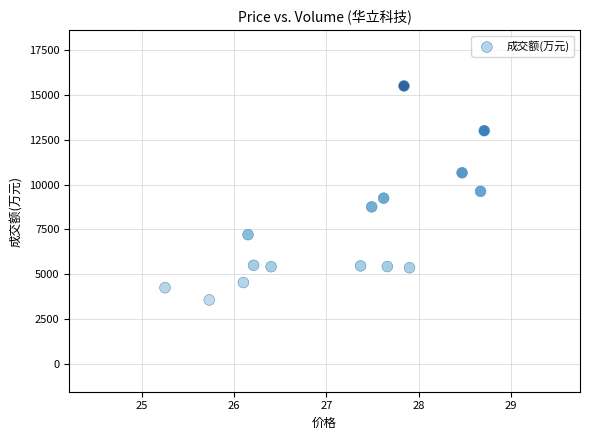

What is the range of Y values (max minus min)?

11936